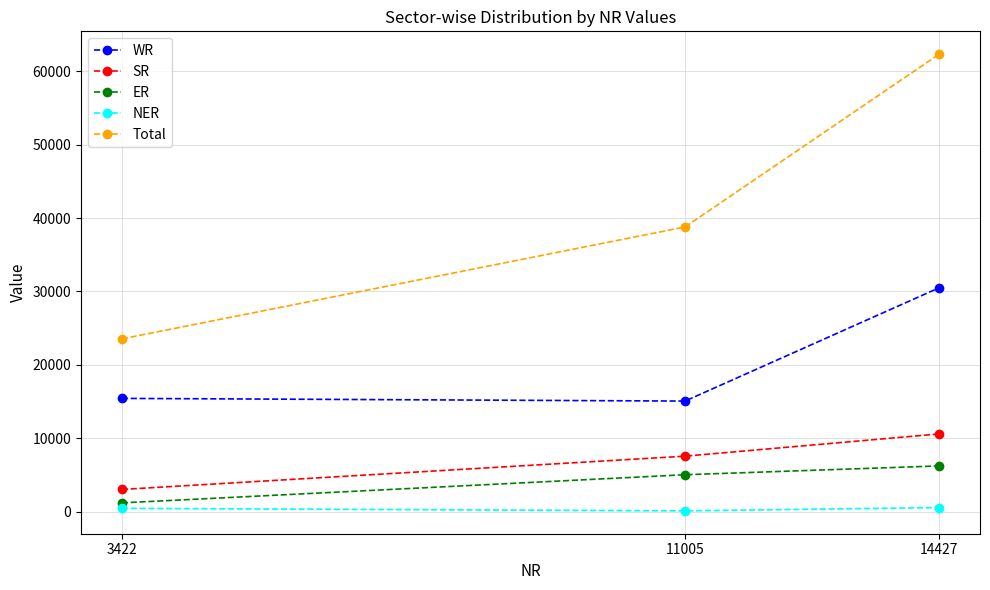

What is the sum of the SR values at 14427 and 11005?

18154